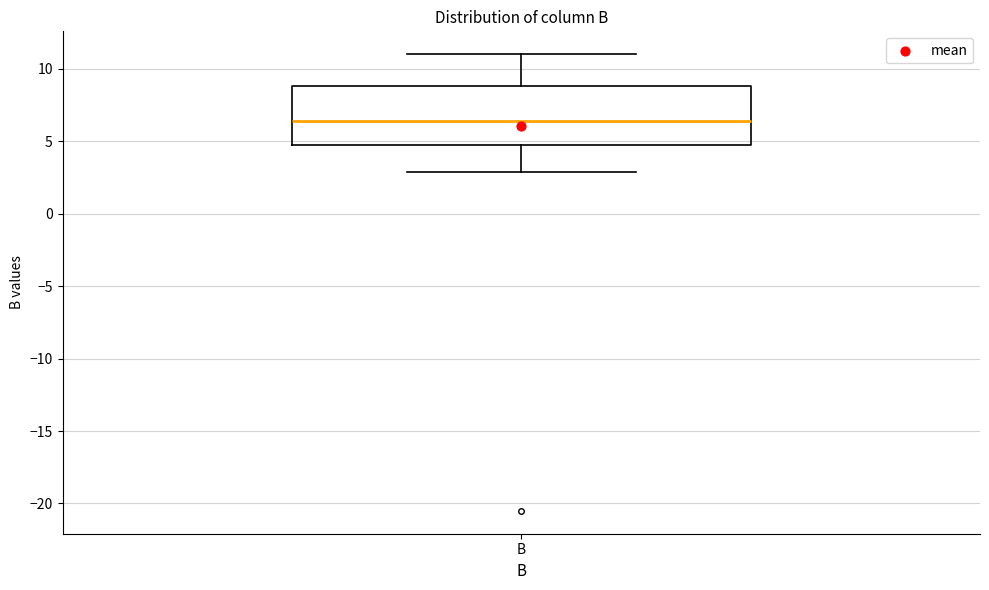

Where does the lower whisker of the box for B end on the y-axis? The values are not printed on the chart, so give them approximately, as read against the axis.

3.0